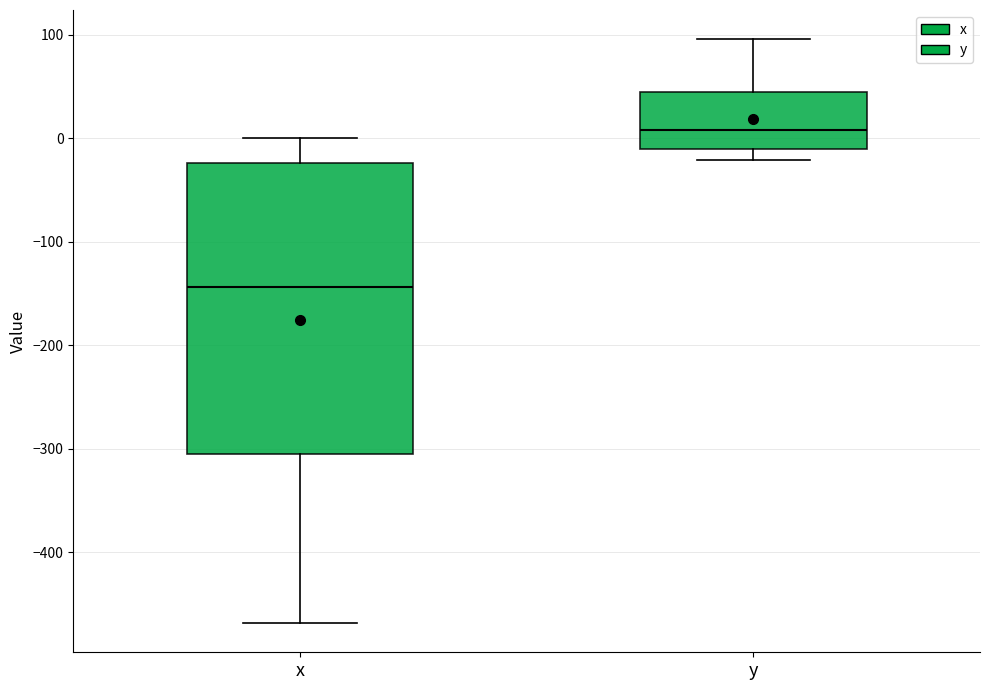

Reading left to right, read every box against the y-axis: the position of its median line, the range the box covers, and the ends of its whiskers. The values are not printed on the chart, so give them approximately, as read against the axis.

x: median -140, box -310 to -20, whiskers -470 to 0
y: median 10, box -10 to 40, whiskers -20 to 100